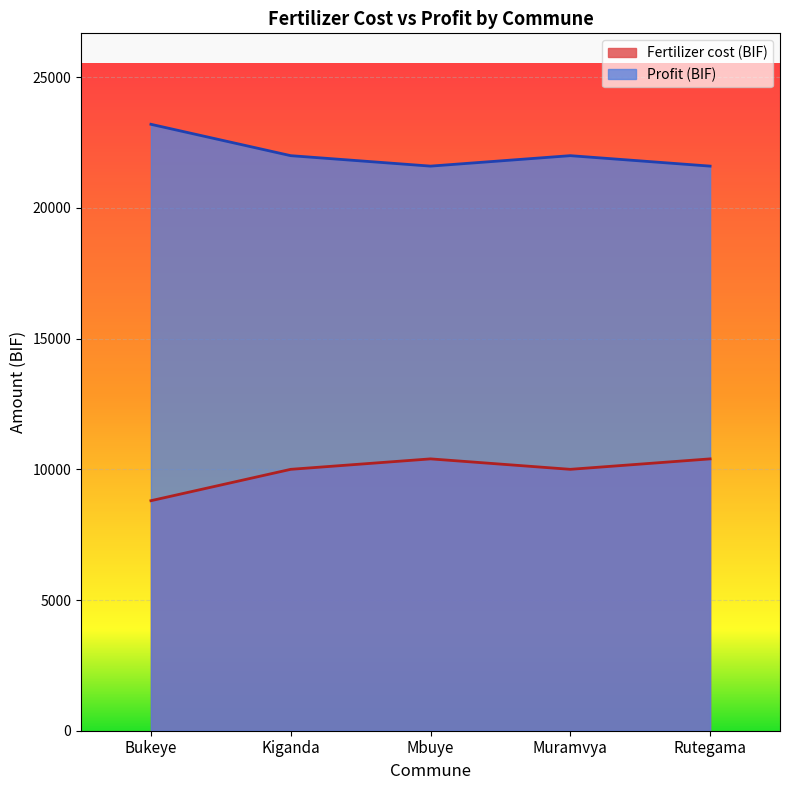

What is the sum of all Fertilizer cost (BIF) values?

49600